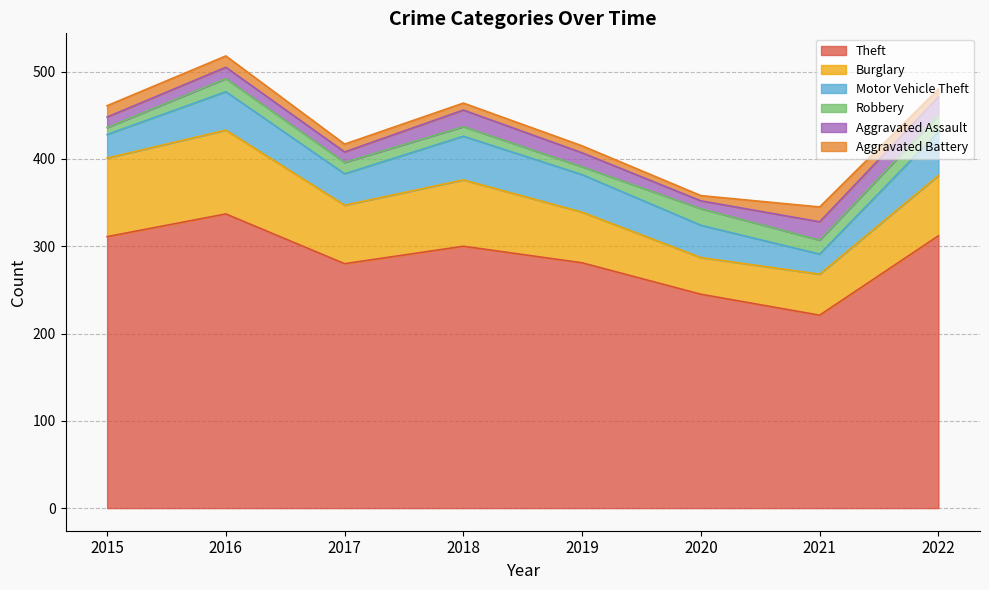

Which series changed the most between 2017 and 2018?

Theft